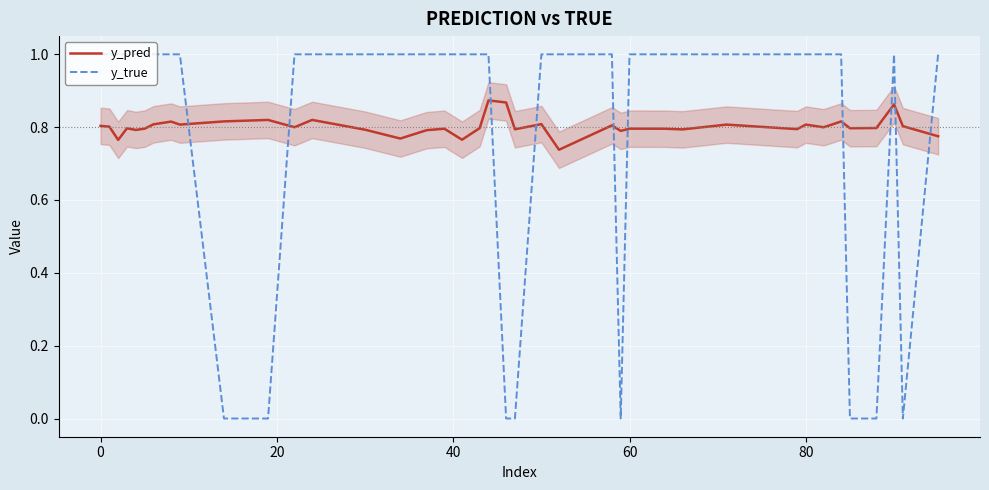

How many times do y_pred and y_true cross each other?

10